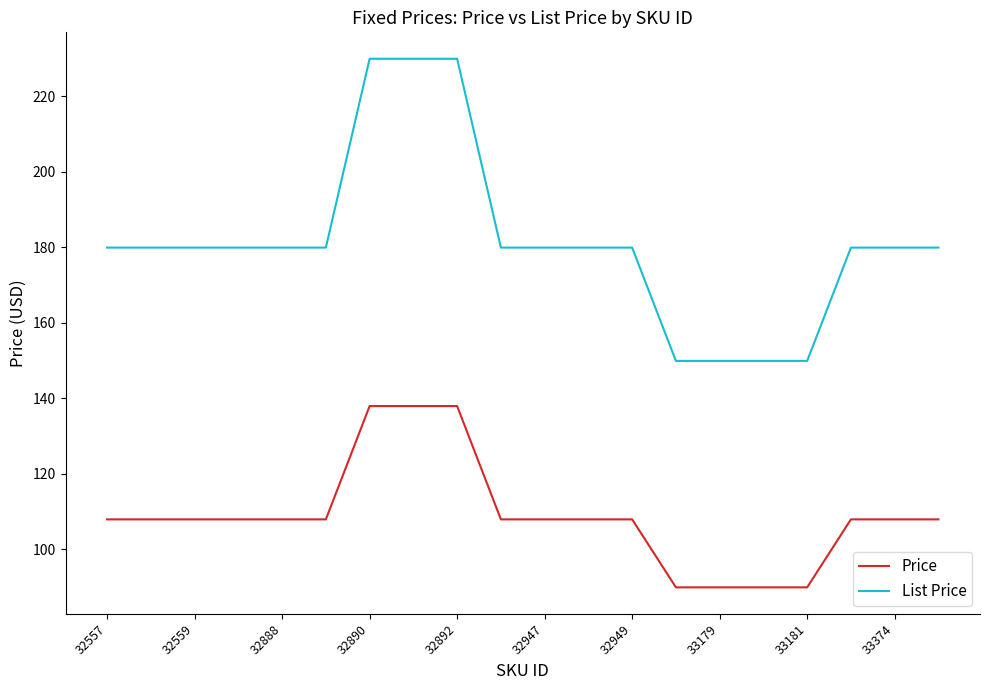

What is the minimum value shown in the chart?

89.9